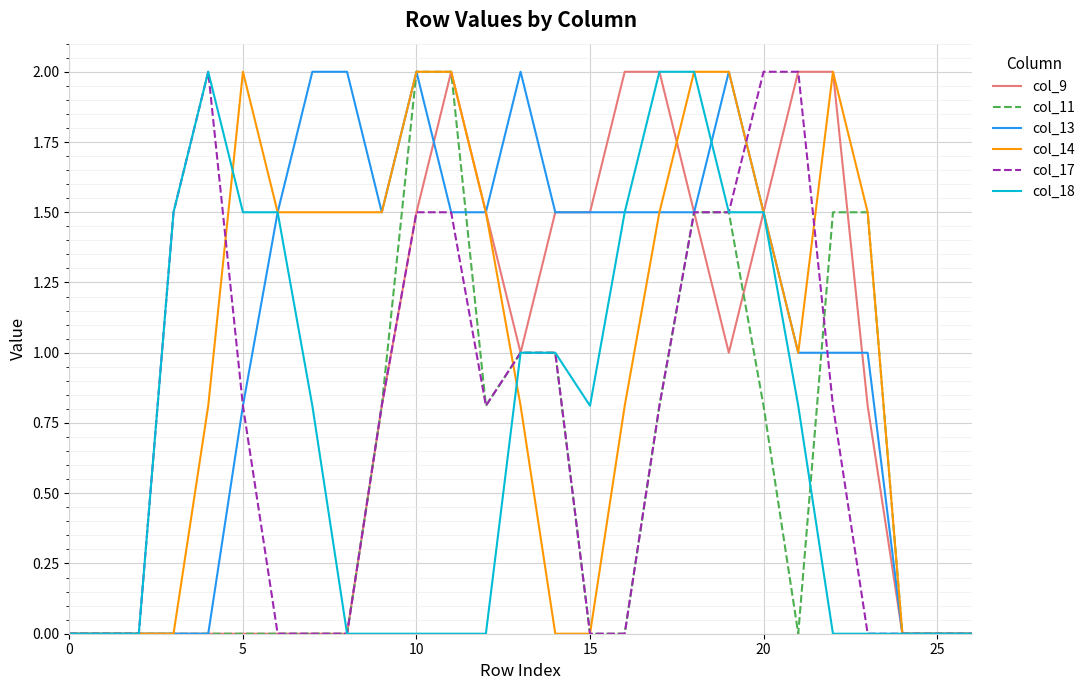

What is the maximum value shown in the chart?

2.0